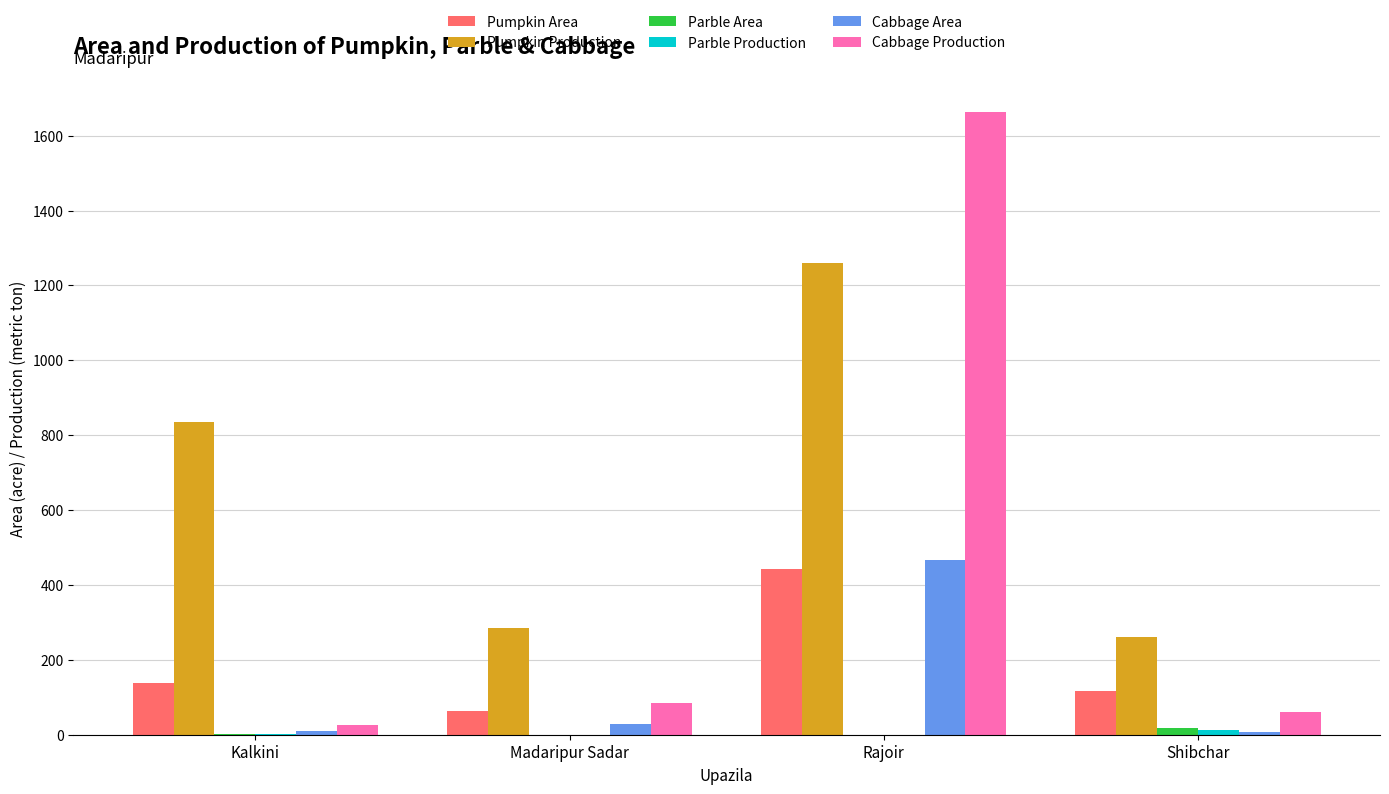

Which category has the highest value in the Cabbage Area series?

Rajoir